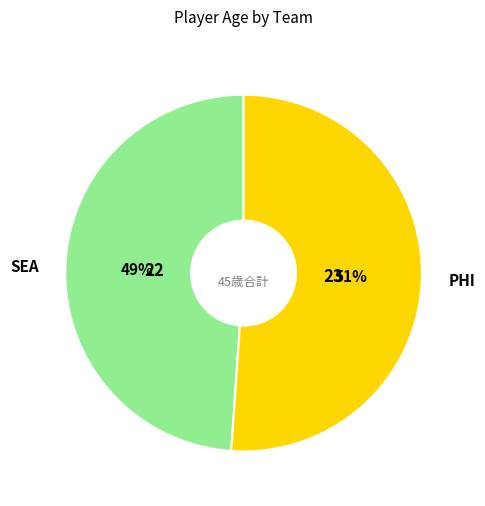

To the nearest percent, what is the average slice percentage?

50%